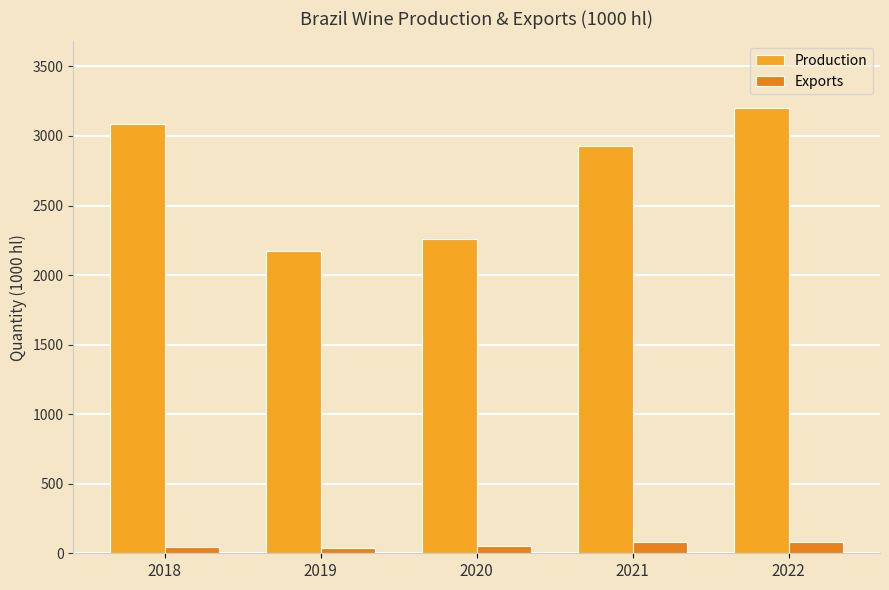

How many data points in Production are less than 2928?

2